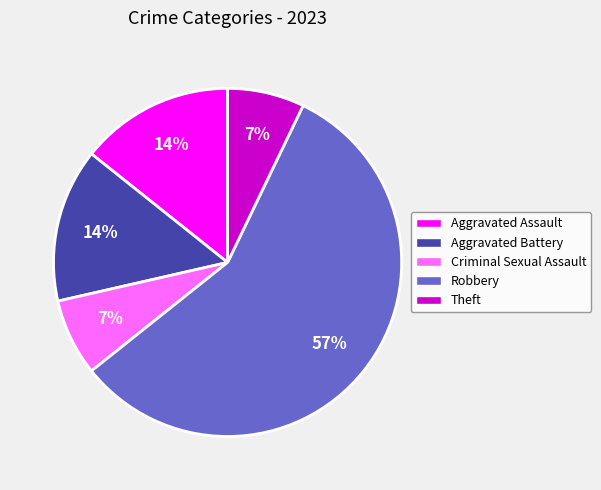

The Aggravated Assault slice represents 14% of the pie. True or false?

True